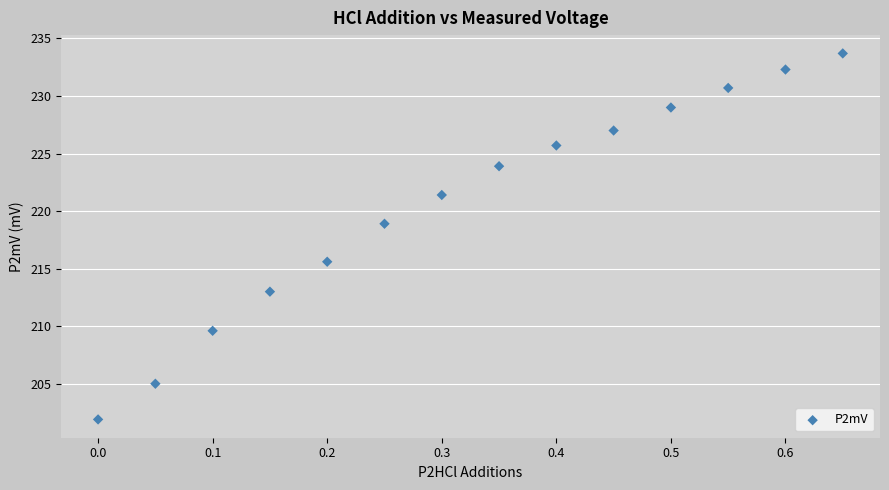

What is the range of X values (max minus min)?

0.7